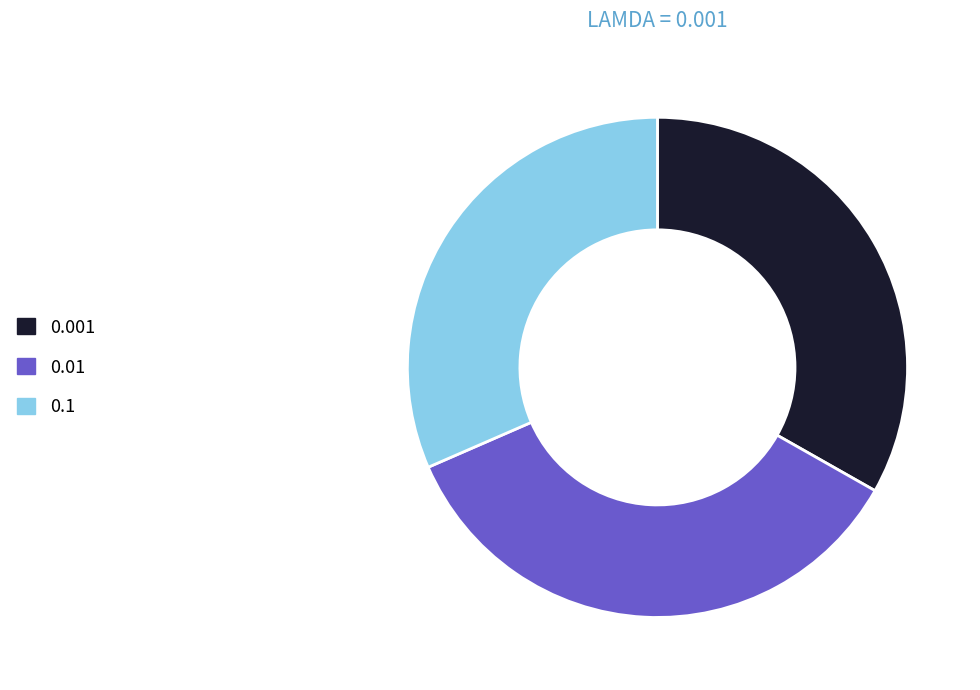

Do 0.001 and 0.1 together represent more than half of the pie?

Yes